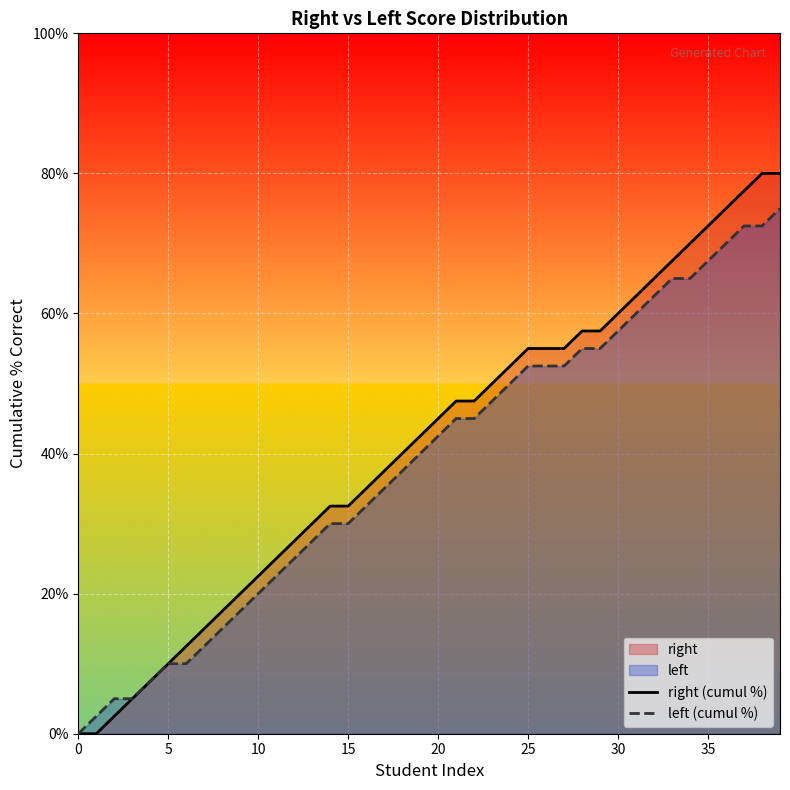

Does the chart display data point markers on the line(s)?

No